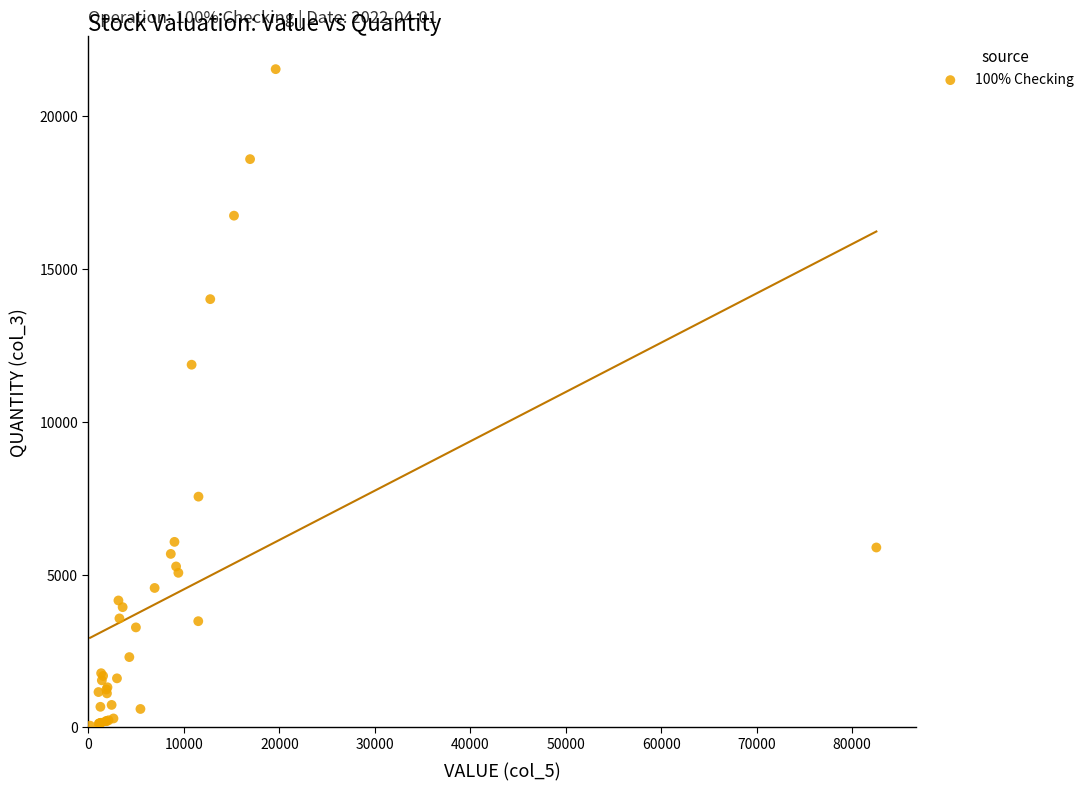

What Y value in the scatter plot is closest to 10799?

11870